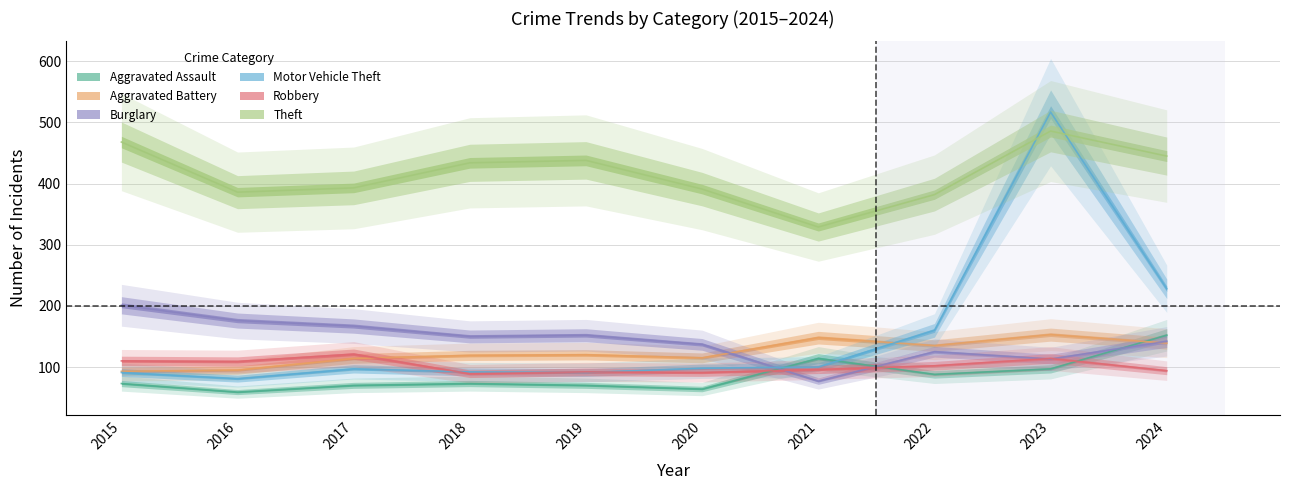

The Motor Vehicle Theft series shows 228 at 2024. True or false?

True